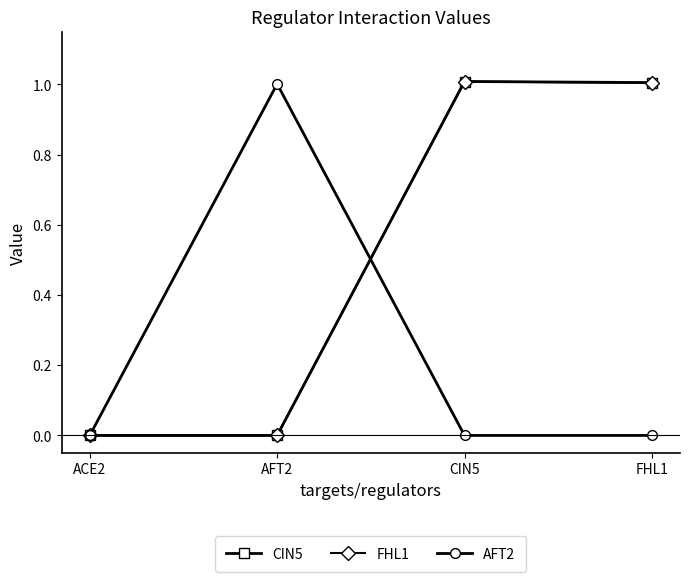

Reading left to right, what are all the values shown in this chart?

CIN5: 0.0	0.0	1.0	1.0
FHL1: 0.0	0.0	1.0	1.0
AFT2: 0.0	1.0	0.0	0.0